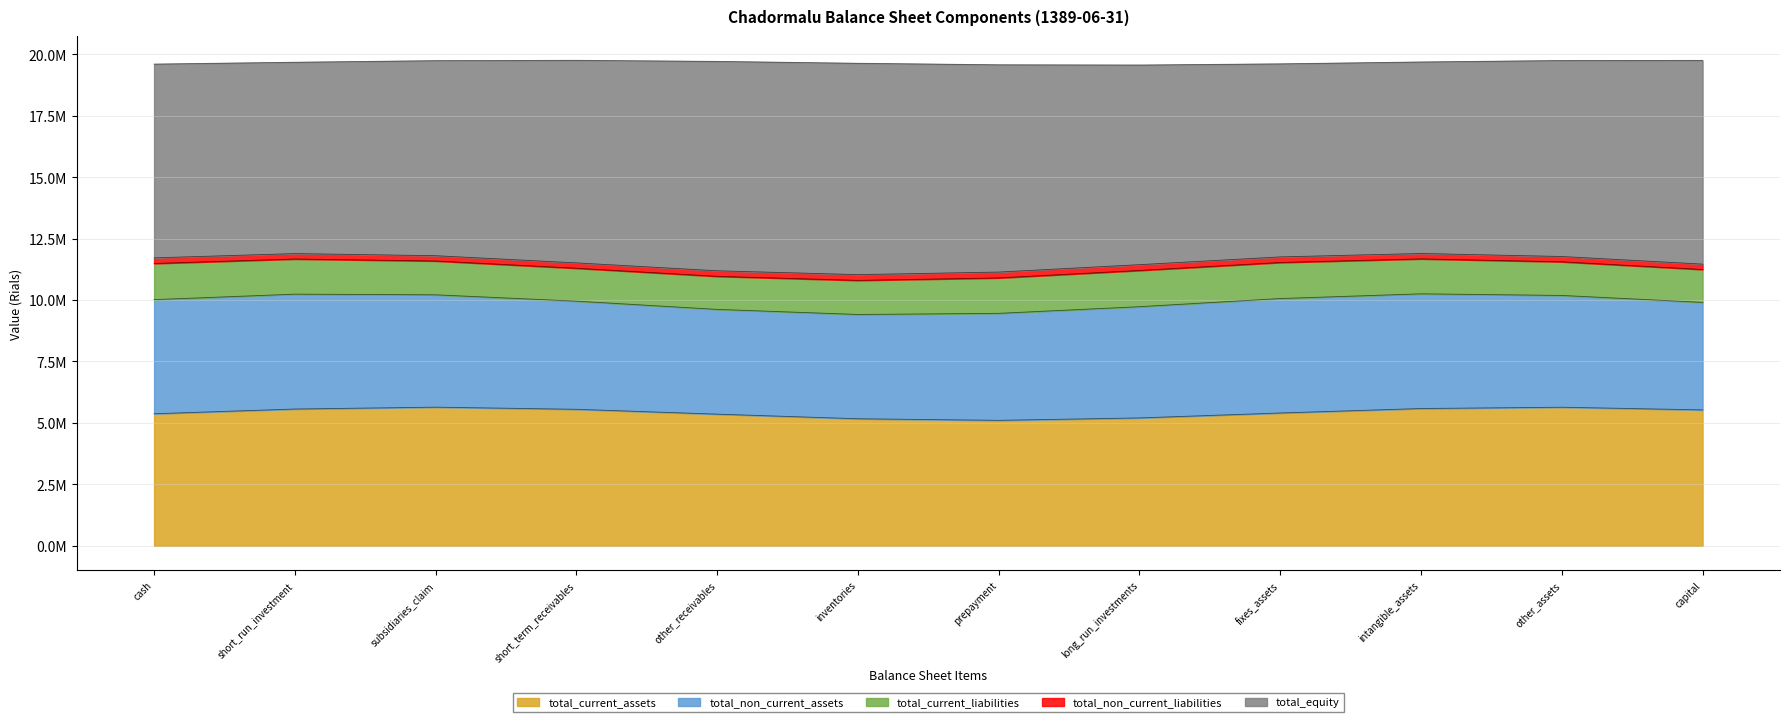

At cash, list the series in order from smallest to largest.

total_non_current_liabilities, total_current_liabilities, total_non_current_assets, total_current_assets, total_equity